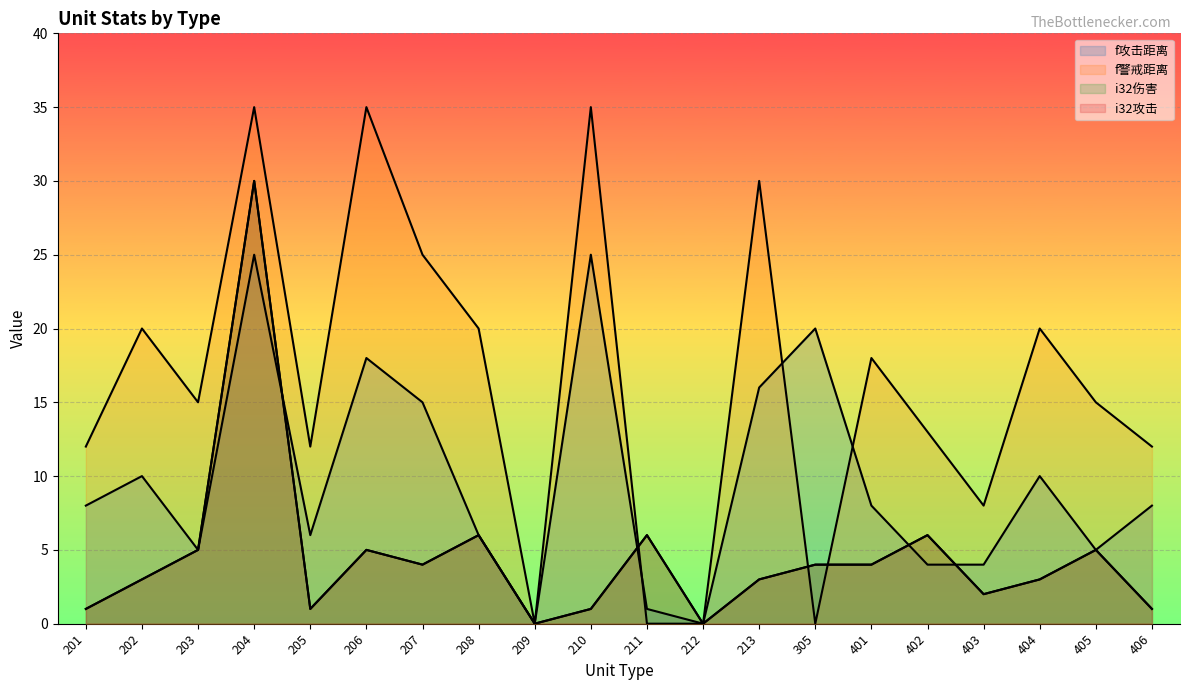

Which has a higher value, 205 or 208?

205